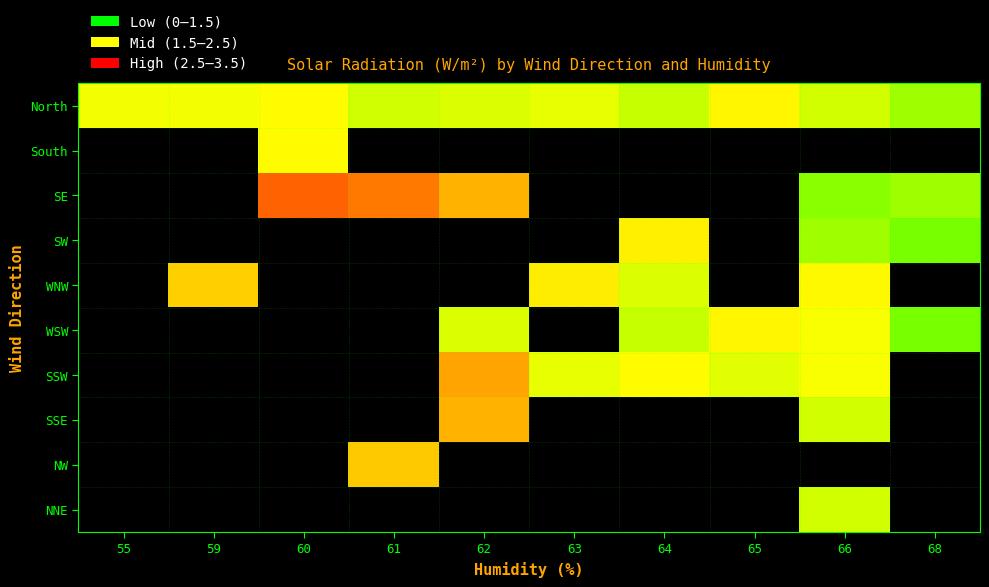

What is the total value across all series at 65?

6.9